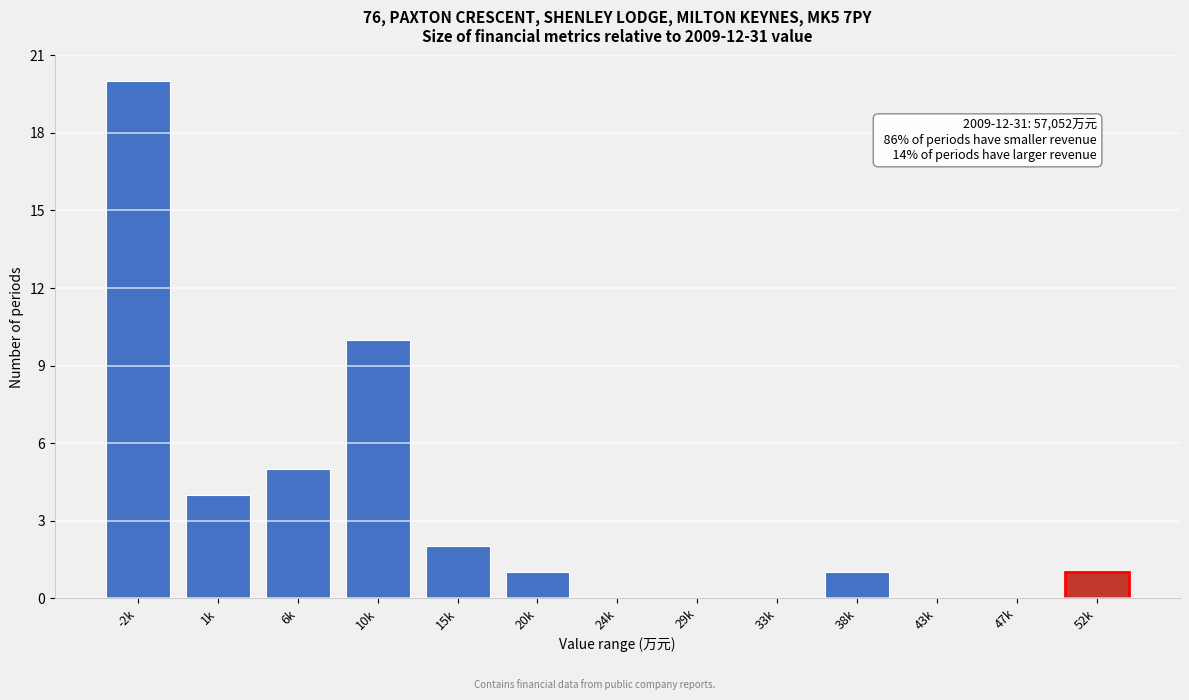

Reading right to left, transcribe all the data shown in this chart.

52k=1	47k=0	43k=0	38k=1	33k=0	29k=0	24k=0	20k=1	15k=2	10k=10	6k=5	1k=4	-2k=20